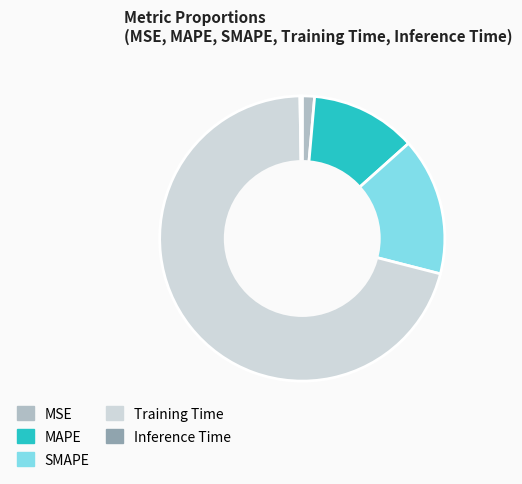

Combined, do MAPE and SMAPE account for over 50%?

No